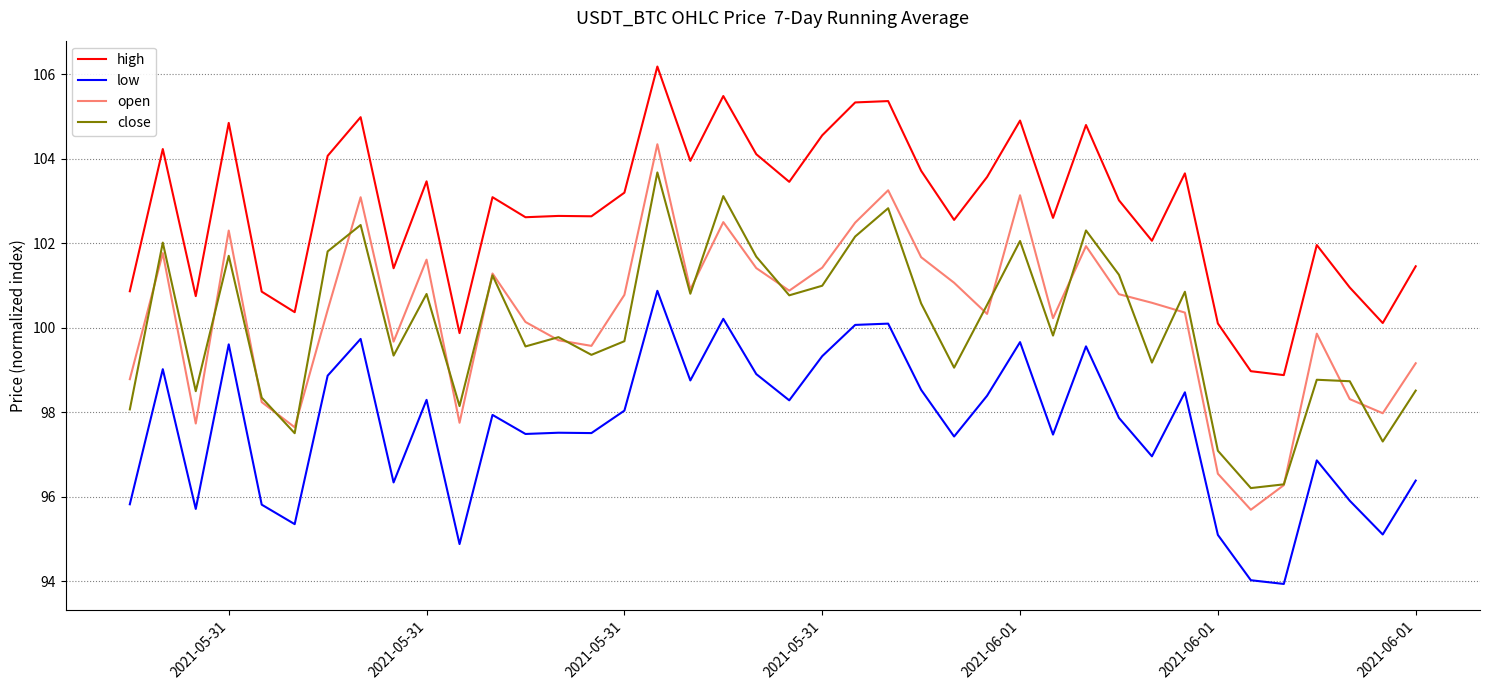

Which series has the largest total across all categories?

high